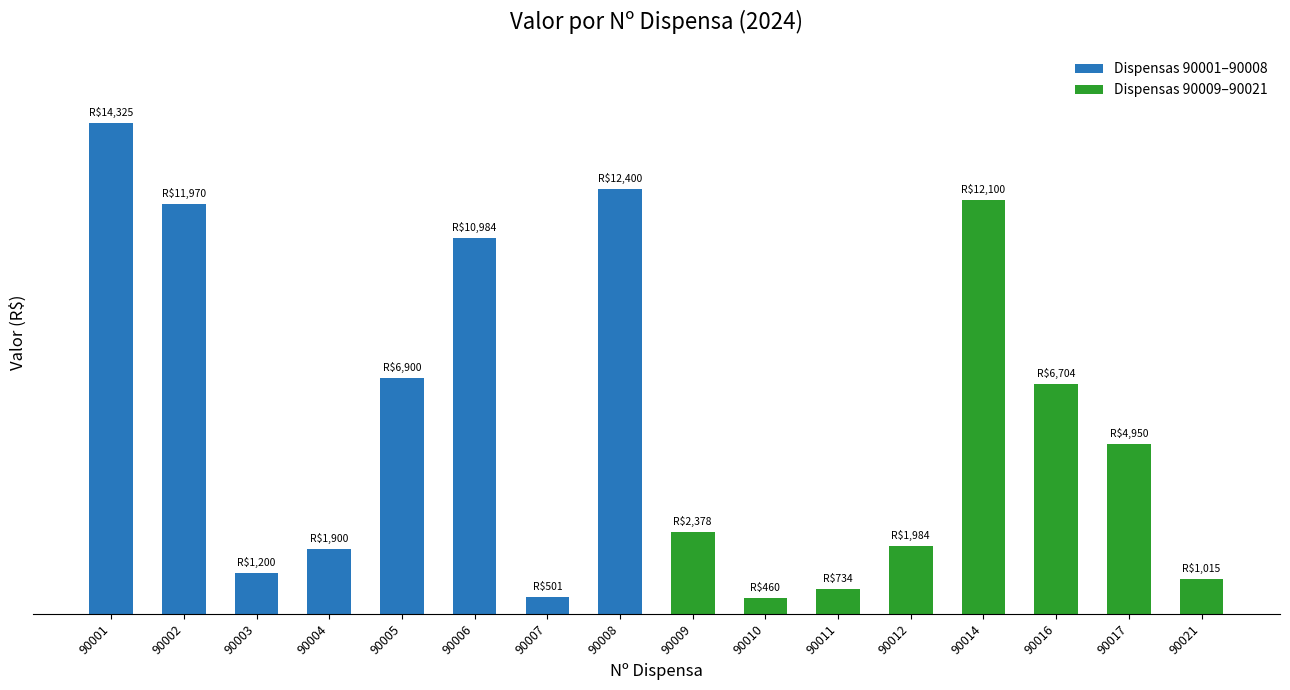

Rank the categories by value from highest to lowest.

90001, 90008, 90014, 90002, 90006, 90005, 90016, 90017, 90009, 90012, 90004, 90003, 90021, 90011, 90007, 90010